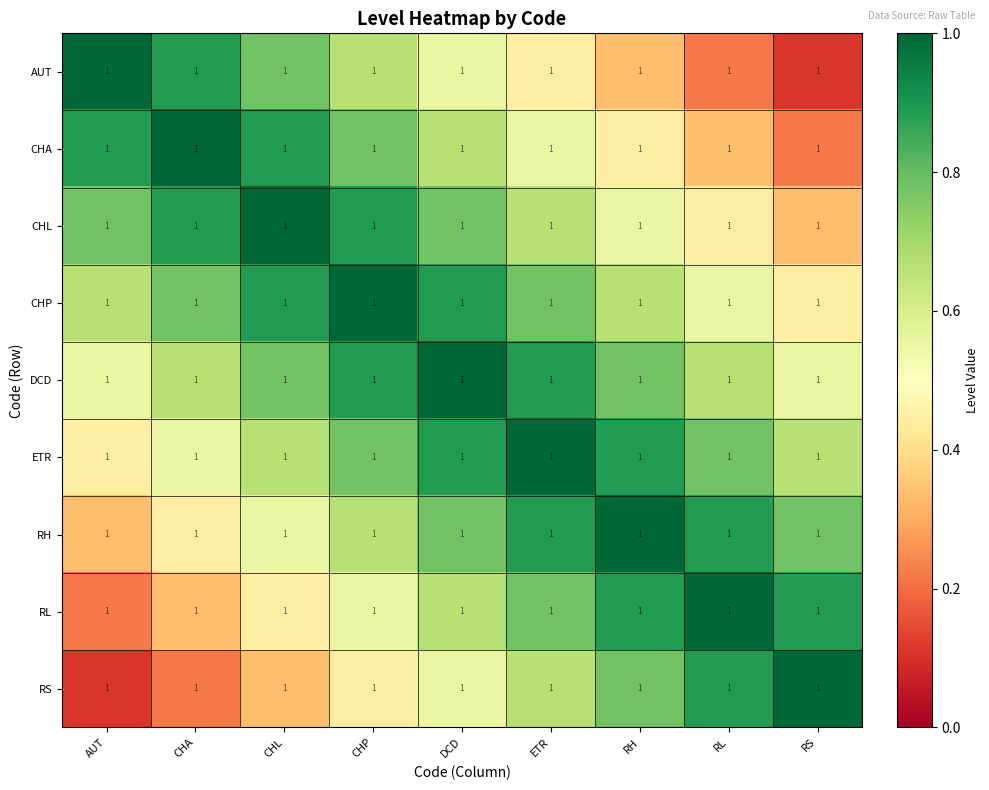

Reading left to right, what are all the values shown in this chart?

AUT: AUT=1.0	CHA=1.0	CHL=1.0	CHP=1.0	DCD=1.0	ETR=1.0	RH=1.0	RL=1.0	RS=1.0
CHA: AUT=1.0	CHA=1.0	CHL=1.0	CHP=1.0	DCD=1.0	ETR=1.0	RH=1.0	RL=1.0	RS=1.0
CHL: AUT=1.0	CHA=1.0	CHL=1.0	CHP=1.0	DCD=1.0	ETR=1.0	RH=1.0	RL=1.0	RS=1.0
CHP: AUT=1.0	CHA=1.0	CHL=1.0	CHP=1.0	DCD=1.0	ETR=1.0	RH=1.0	RL=1.0	RS=1.0
DCD: AUT=1.0	CHA=1.0	CHL=1.0	CHP=1.0	DCD=1.0	ETR=1.0	RH=1.0	RL=1.0	RS=1.0
ETR: AUT=1.0	CHA=1.0	CHL=1.0	CHP=1.0	DCD=1.0	ETR=1.0	RH=1.0	RL=1.0	RS=1.0
RH: AUT=1.0	CHA=1.0	CHL=1.0	CHP=1.0	DCD=1.0	ETR=1.0	RH=1.0	RL=1.0	RS=1.0
RL: AUT=1.0	CHA=1.0	CHL=1.0	CHP=1.0	DCD=1.0	ETR=1.0	RH=1.0	RL=1.0	RS=1.0
RS: AUT=1.0	CHA=1.0	CHL=1.0	CHP=1.0	DCD=1.0	ETR=1.0	RH=1.0	RL=1.0	RS=1.0